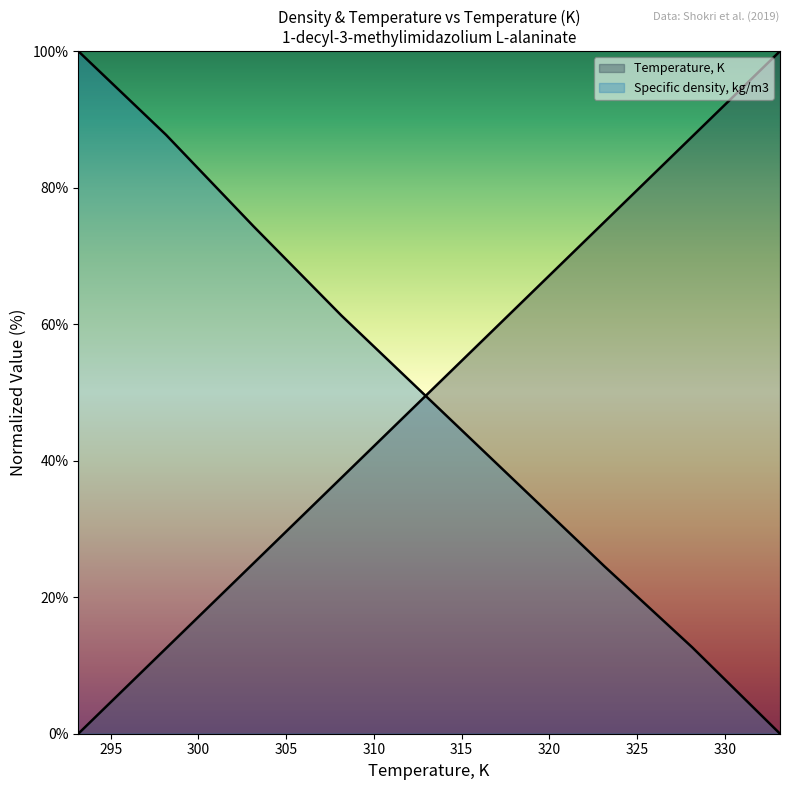

Which series has the largest total across all categories?

Temperature, K